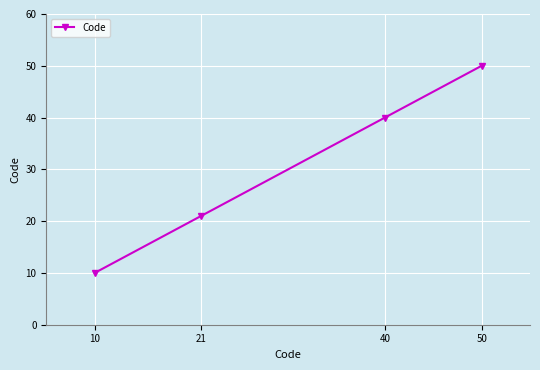

What is the change in value from 10 to 21?

+11